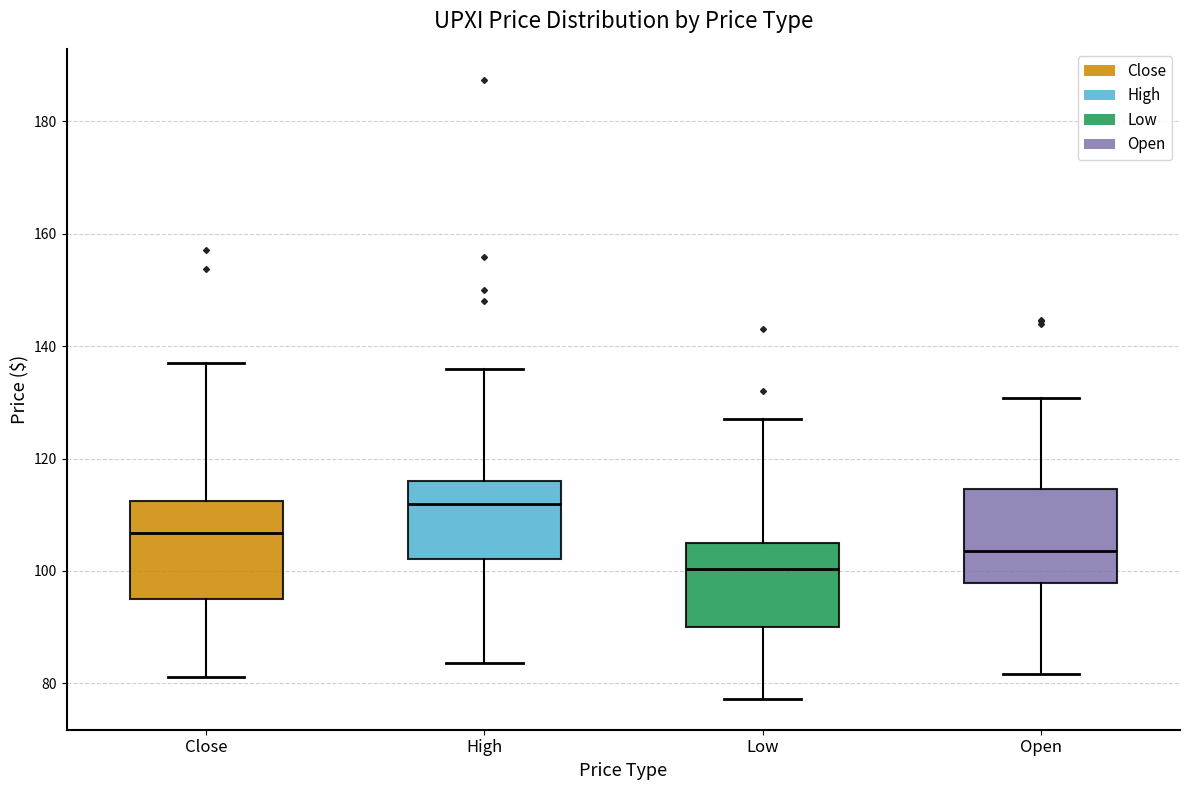

Reading left to right, transcribe this box plot: for each box, give where its median line is, the range the box spans, and where its two whiskers end, as read against the y-axis. The values are not printed on the chart, so give them approximately, as read against the axis.

Close: median 106, box 96 to 112, whiskers 82 to 138
High: median 112, box 102 to 116, whiskers 84 to 136
Low: median 100, box 90 to 106, whiskers 78 to 128
Open: median 104, box 98 to 114, whiskers 82 to 130